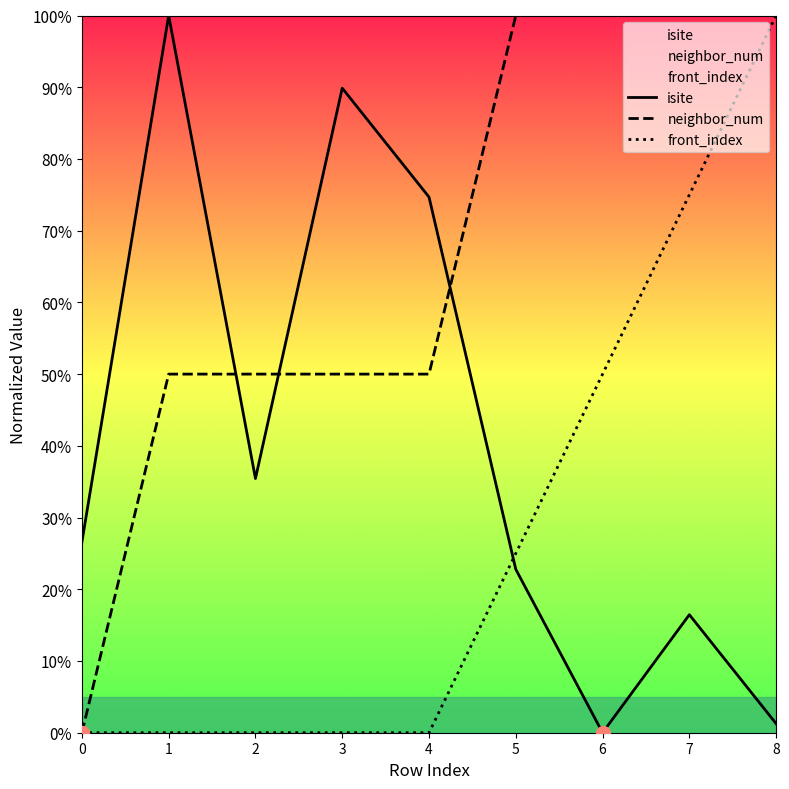

How many series are shown in this chart?

3